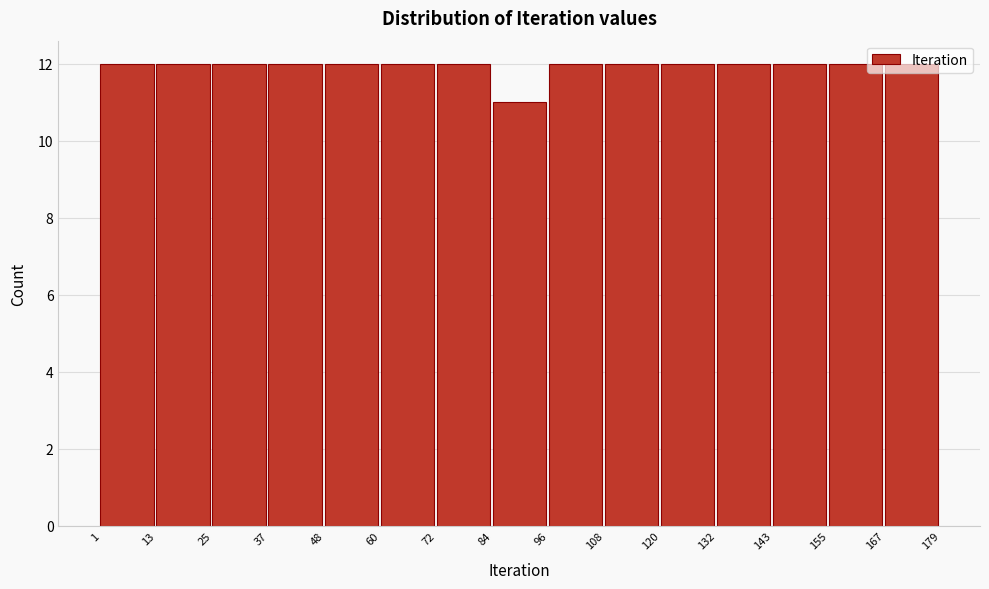

What is the height of the bar covering 96 to 108 on the x-axis? The values are not printed on the chart, so give them approximately, as read against the axis.

12